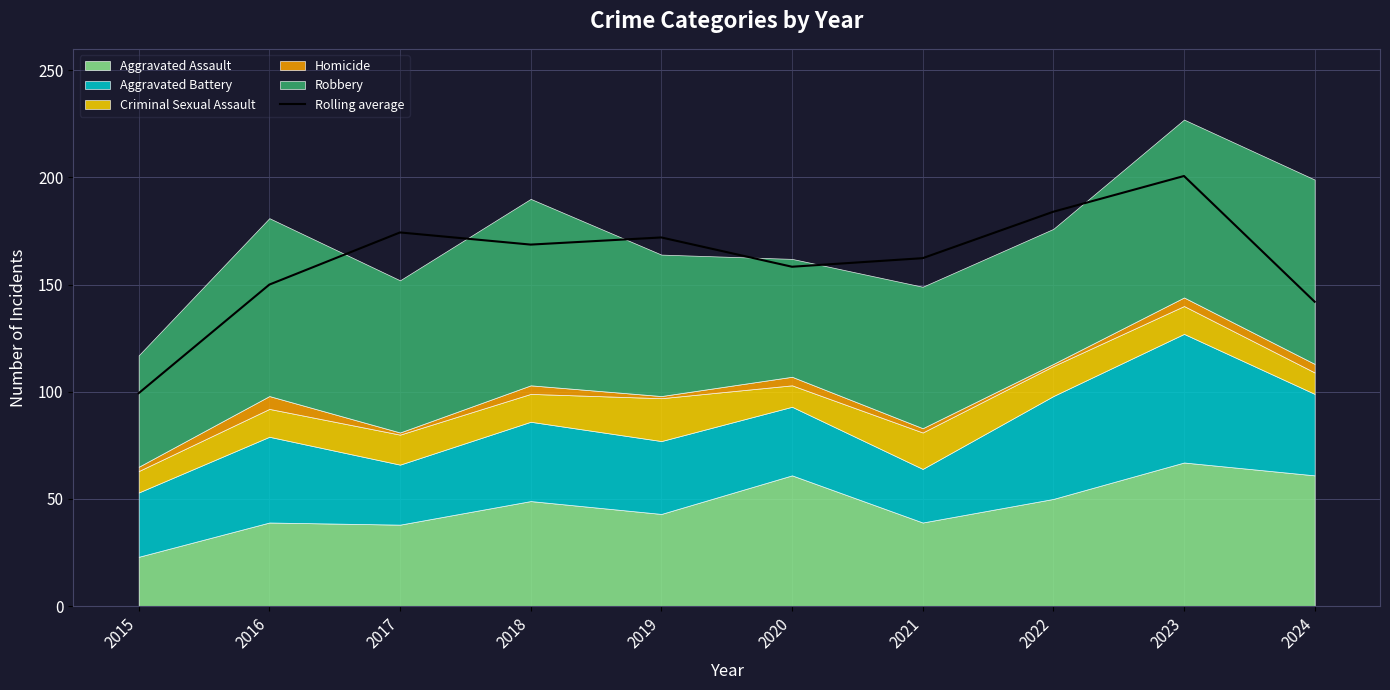

What is the sum of the values at 2023 and 2015?

300.0